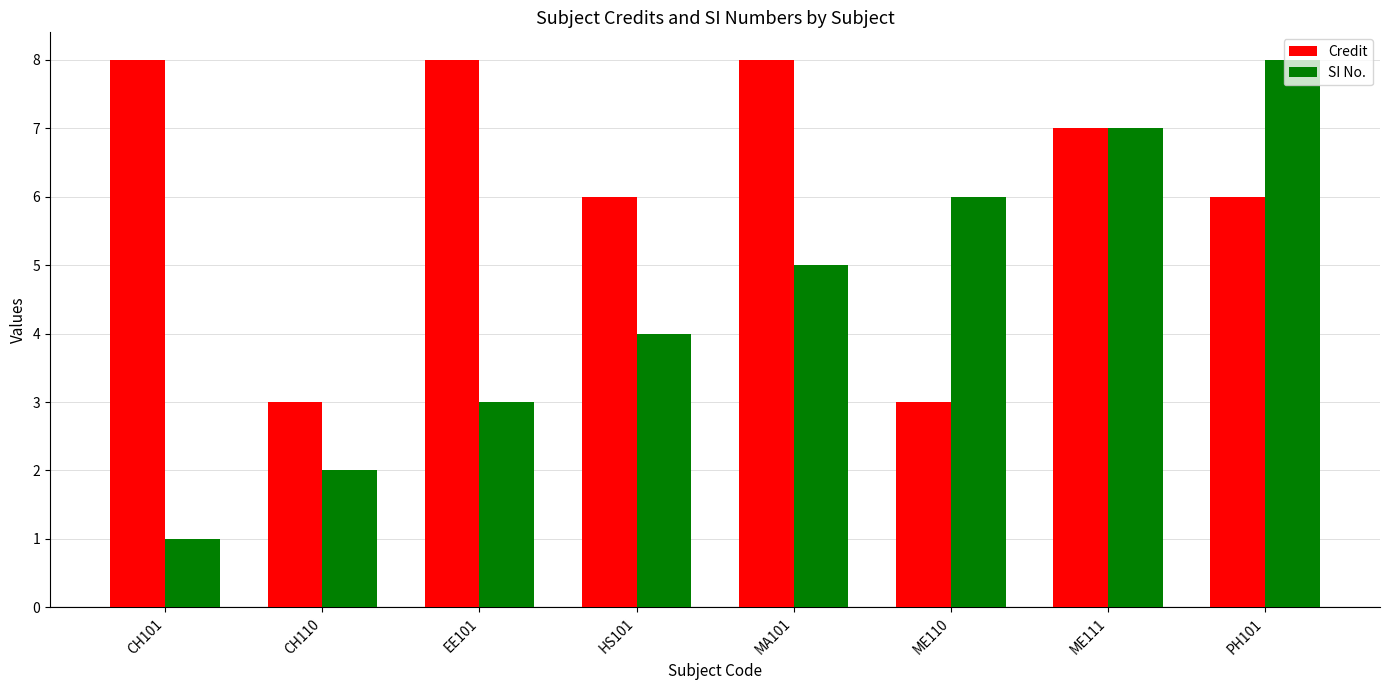

List the series in order of their overall mean, lowest first.

SI No., Credit